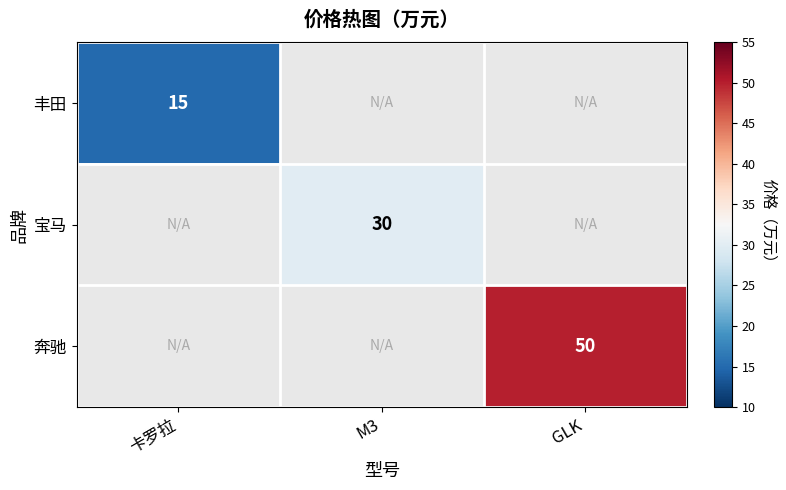

True or false: 奔驰 has a value of 89 at GLK.

False